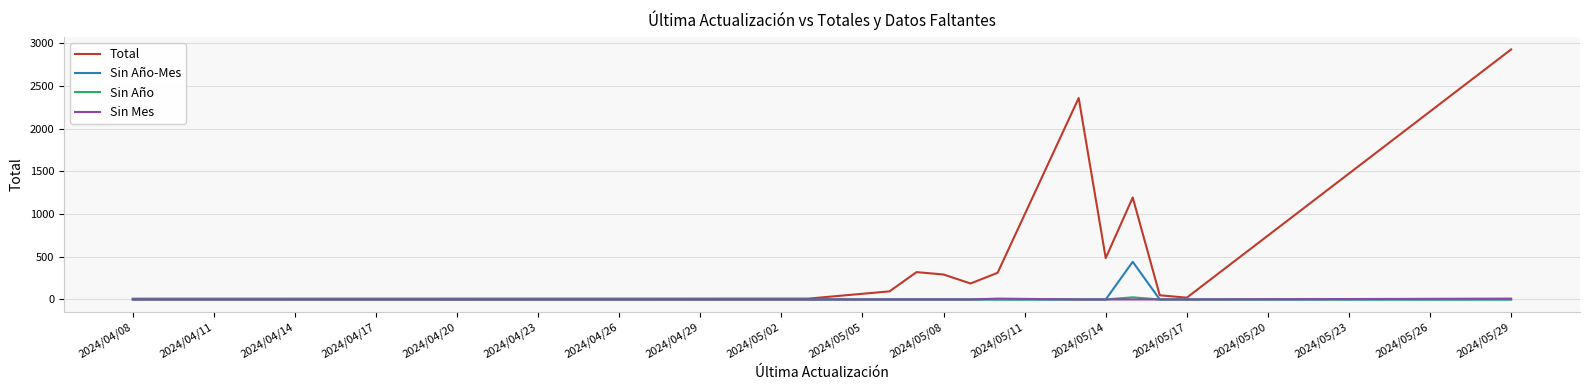

Which series has the largest range (max minus min)?

Total